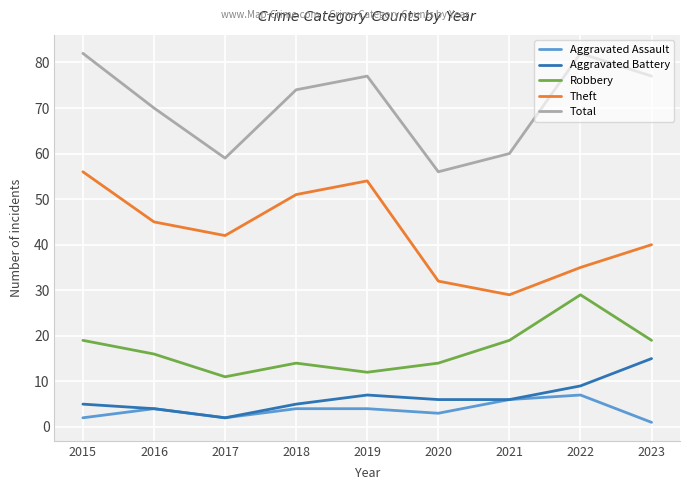

What is the total value across all series at 2019?

154